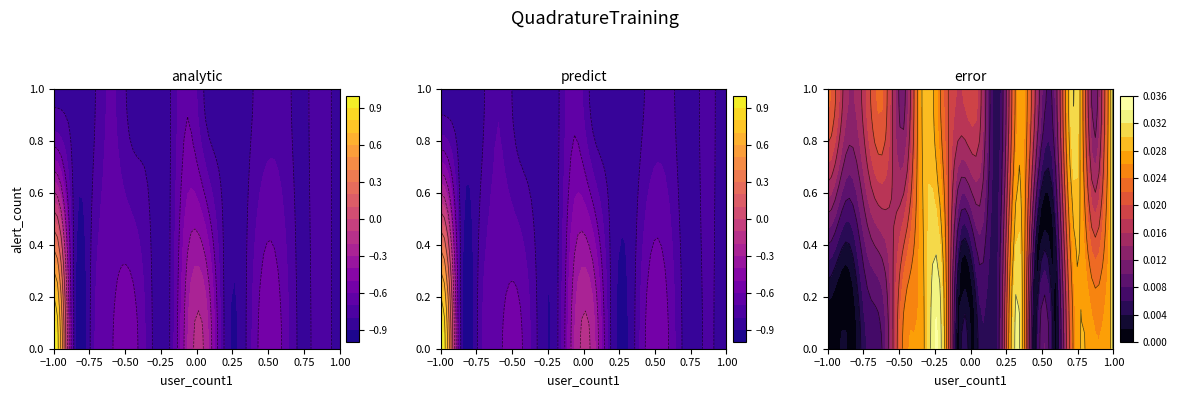

The alert_1 series shows 0 at 7. True or false?

False